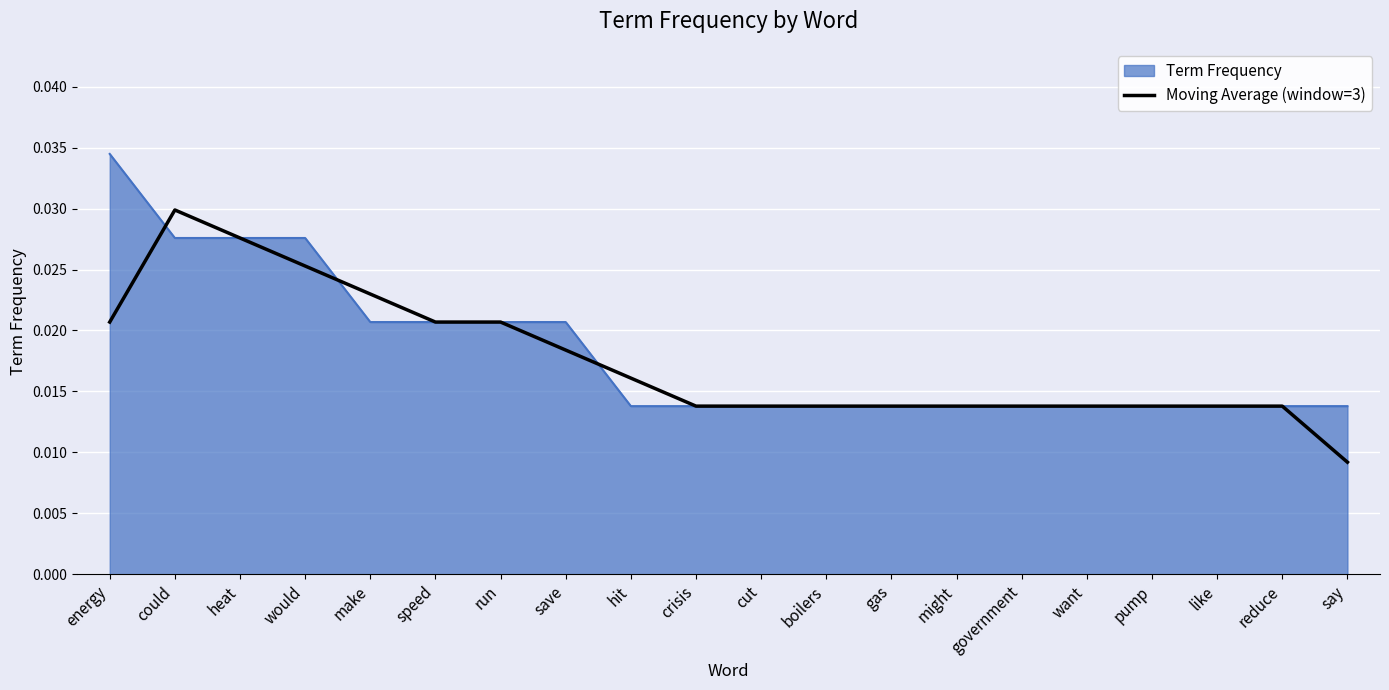

How many lines are shown in the chart?

2